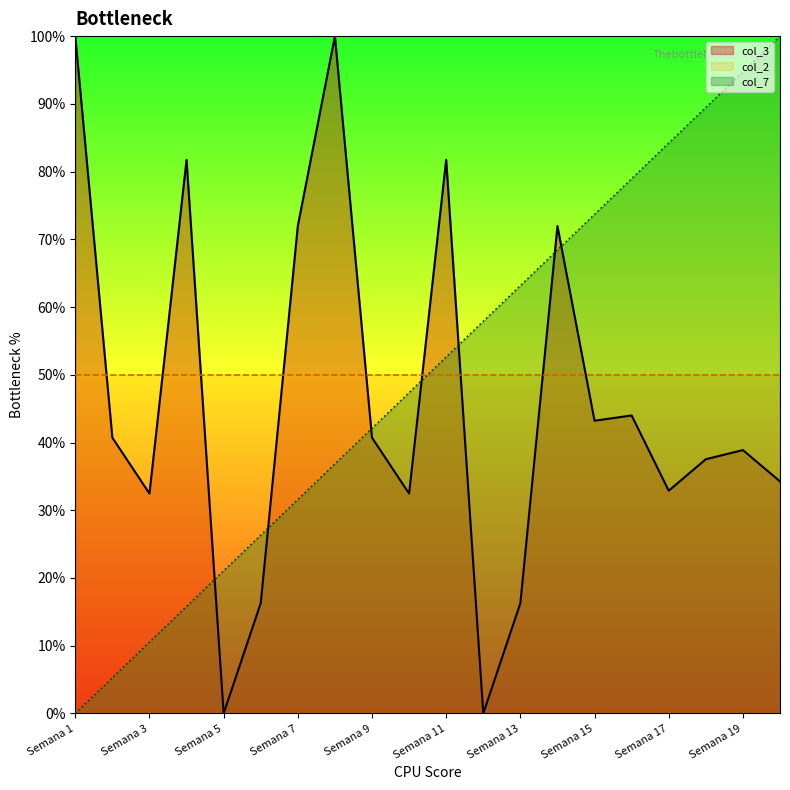

Count the number of data series in this chart.

3